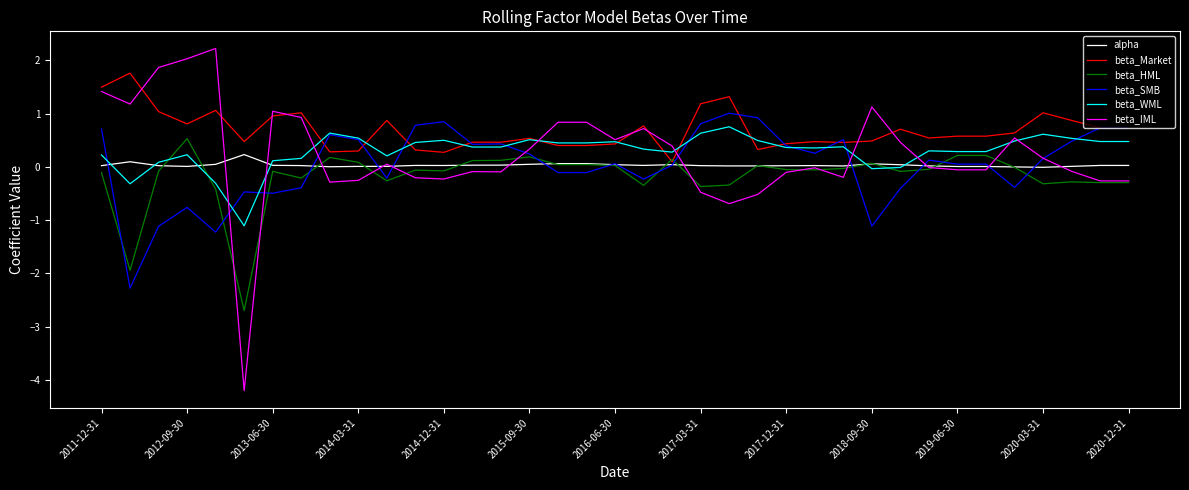

Which series has the largest total across all categories?

beta_Market